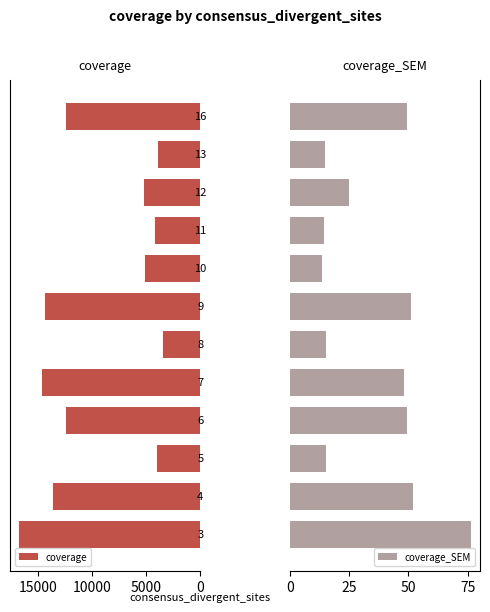

What is the difference between the second highest and minimum values in the coverage_SEM series?

38.1